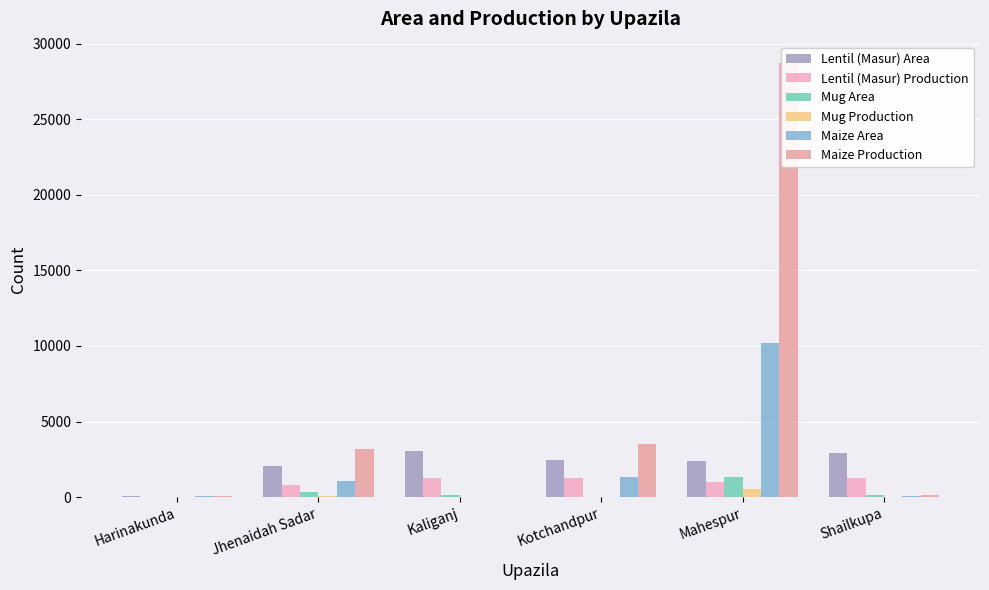

What value does the Mug Production series have at Jhenaidah Sadar, to the nearest 100?

100